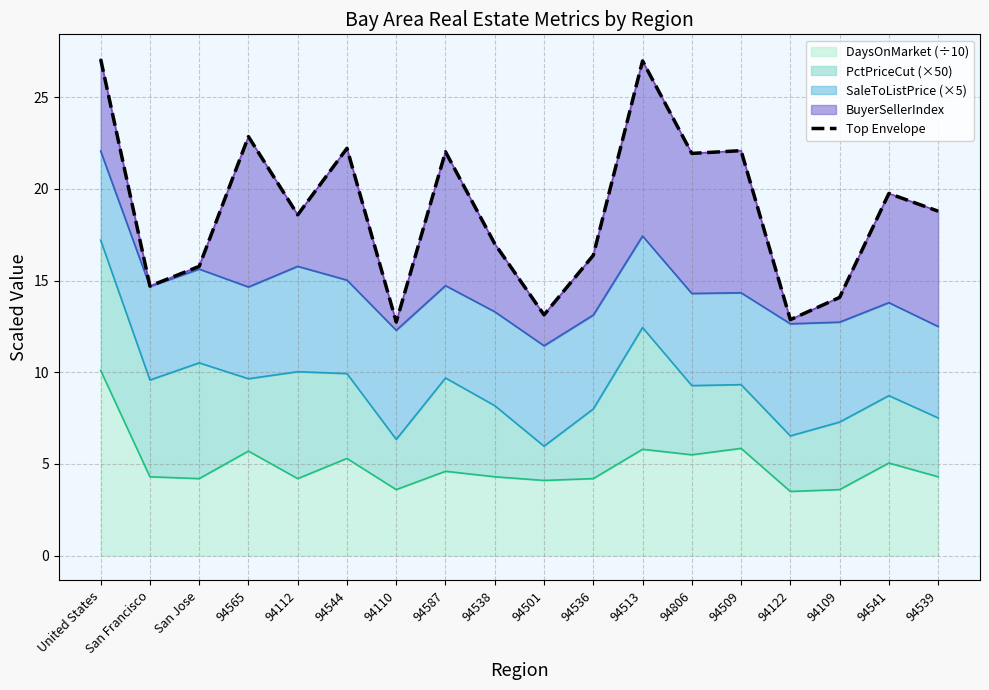

List the labels in order of value, smallest first.

94110, 94122, 94501, 94109, San Francisco, San Jose, 94536, 94538, 94112, 94539, 94541, 94806, 94587, 94509, 94544, 94565, 94513, United States